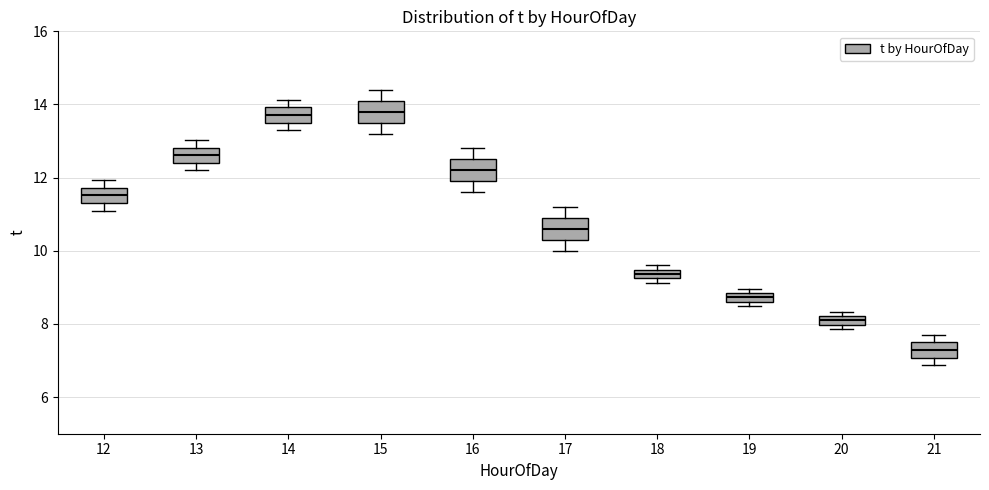

Where is the lower edge of the box at x = 19 on the y-axis? The values are not printed on the chart, so give them approximately, as read against the axis.

8.6